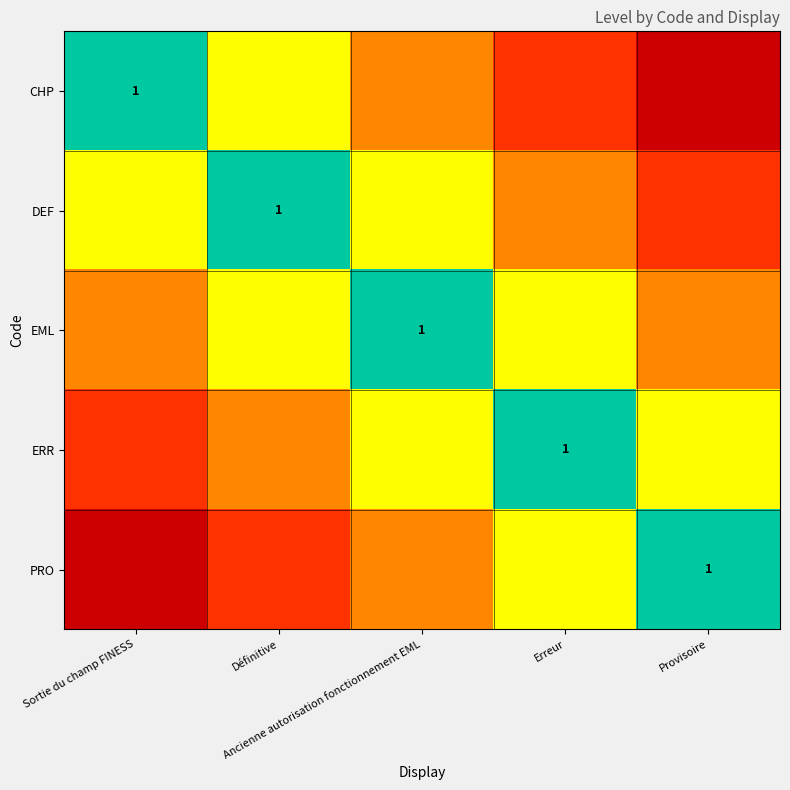

True or false: DEF has a value of 1 at Sortie du champ FINESS.

True